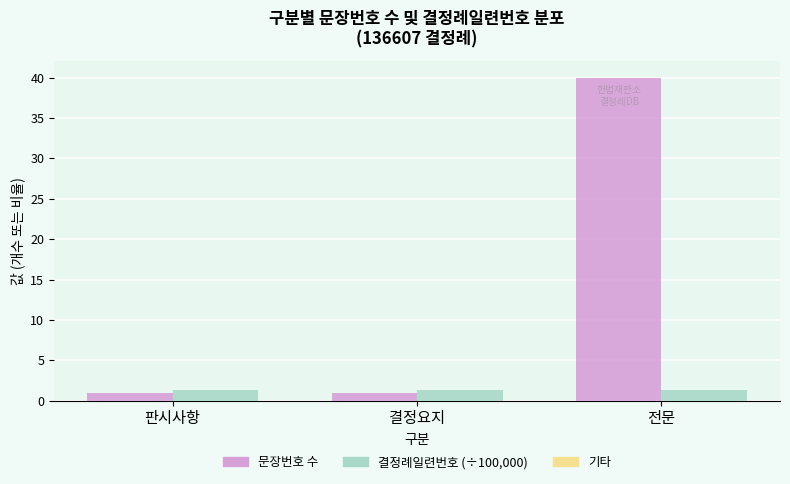

Does the chart contain any negative values?

No